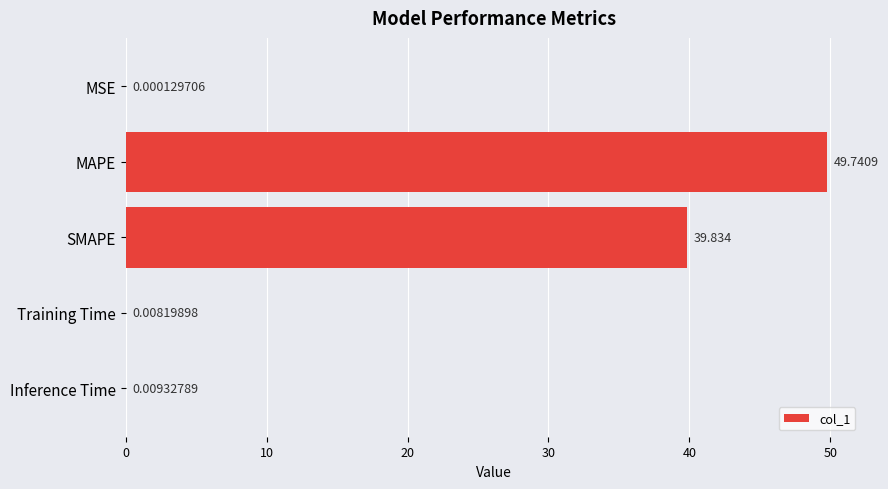

Between MAPE and SMAPE, which is larger?

MAPE